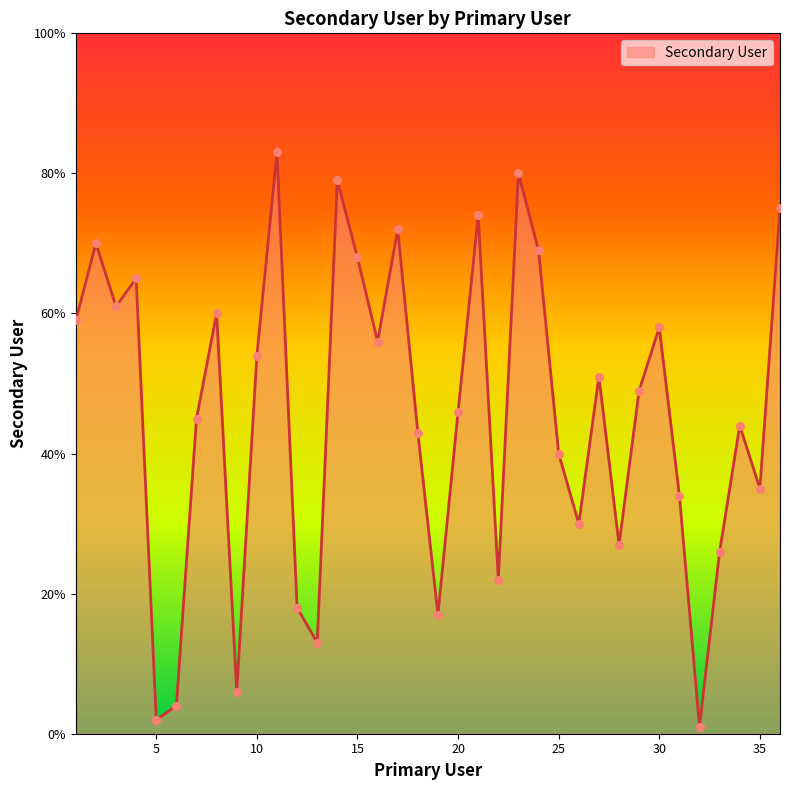

What is the maximum value shown in the chart?

83